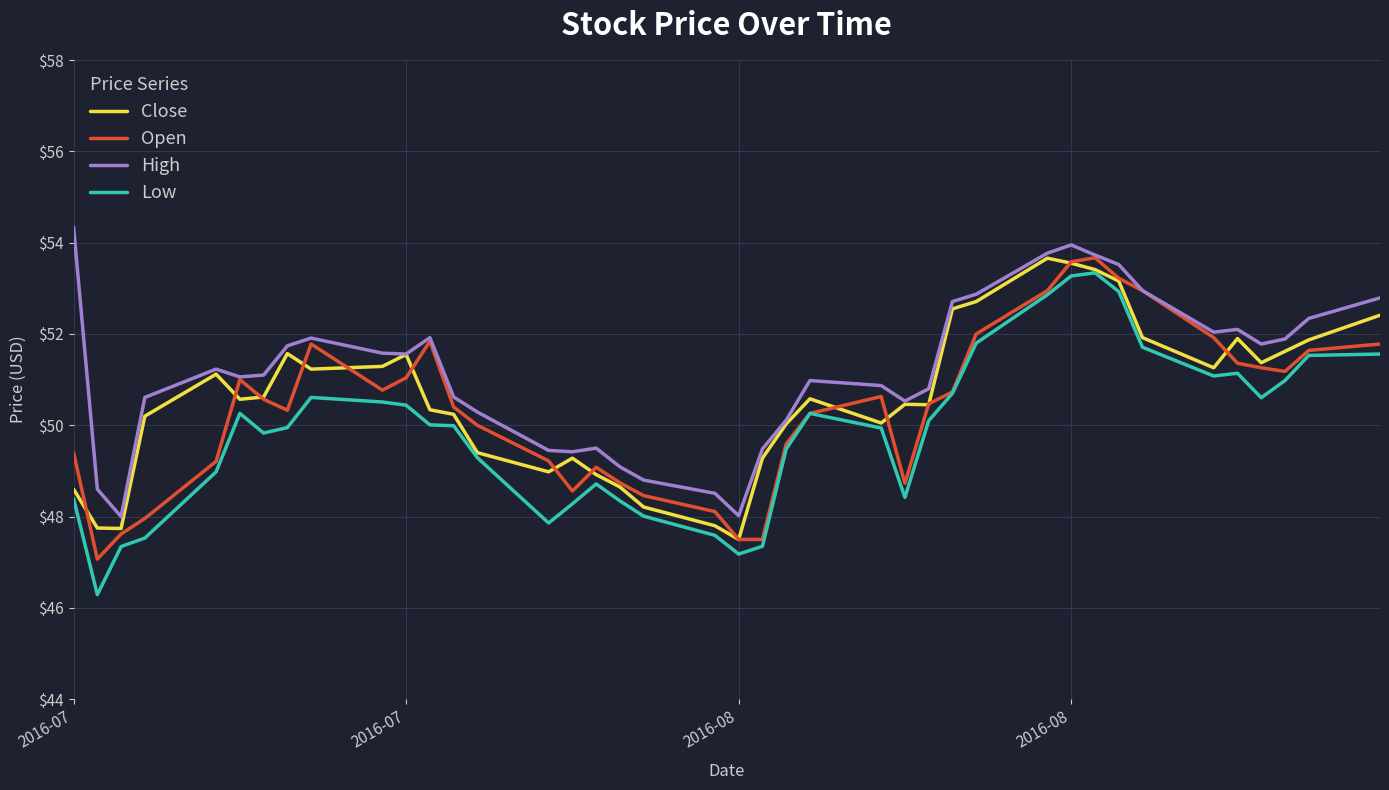

True or false: Low and High intersect in this chart.

False